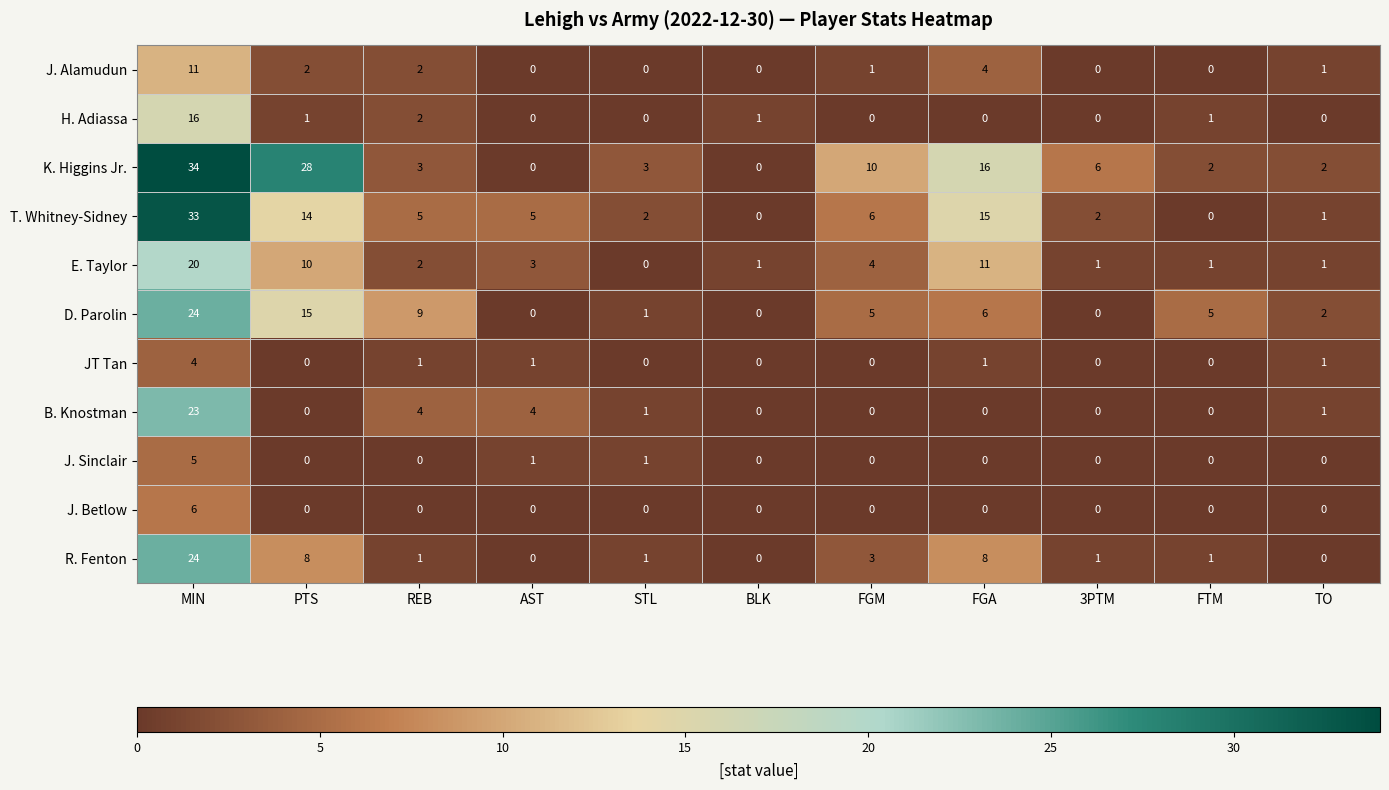

How many series are shown in this chart?

11